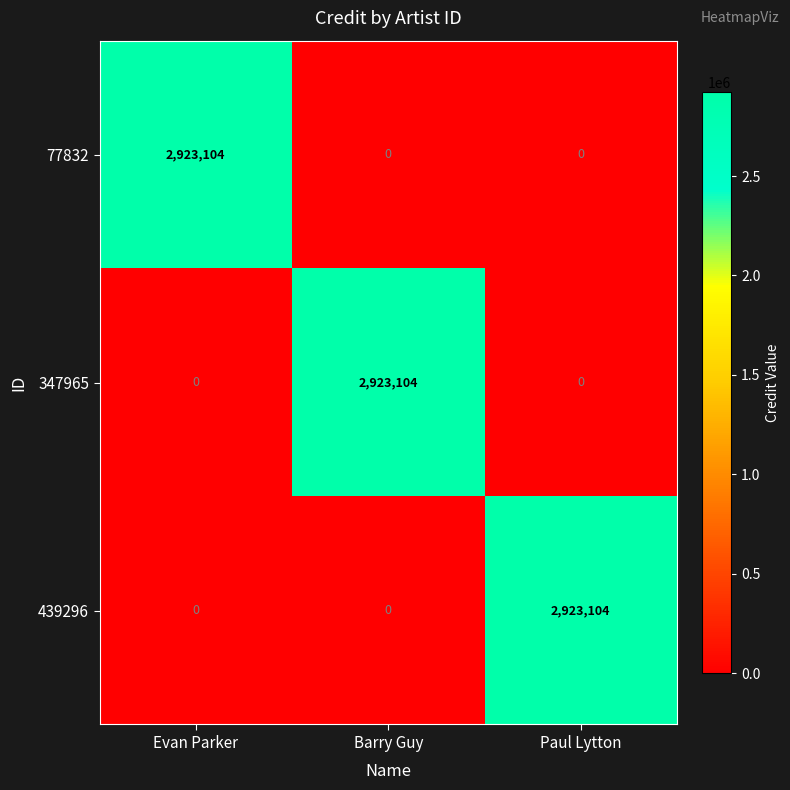

What is the total value across all series at Paul Lytton?

2923104